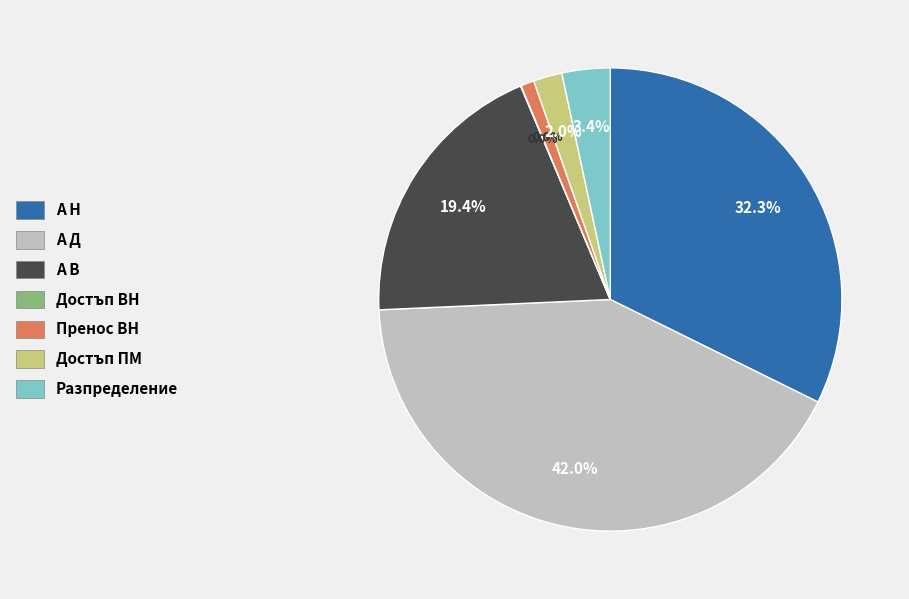

Which slice is the largest?

А Д